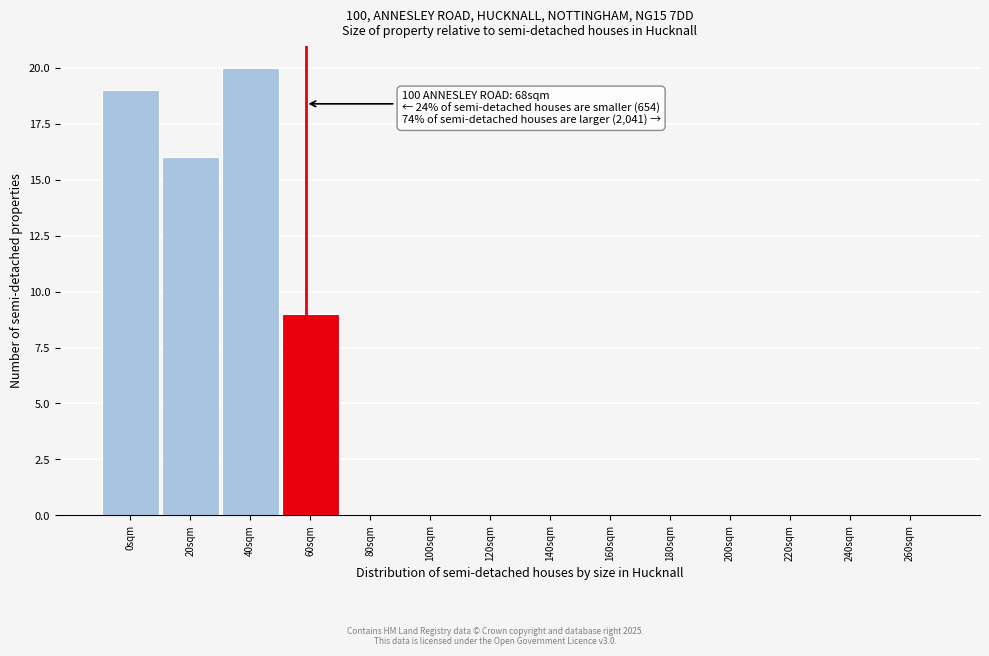

Reading left to right, what are all the values shown in this chart?

0sqm=19	20sqm=16	40sqm=20	60sqm=9	80sqm=0	100sqm=0	120sqm=0	140sqm=0	160sqm=0	180sqm=0	200sqm=0	220sqm=0	240sqm=0	260sqm=0